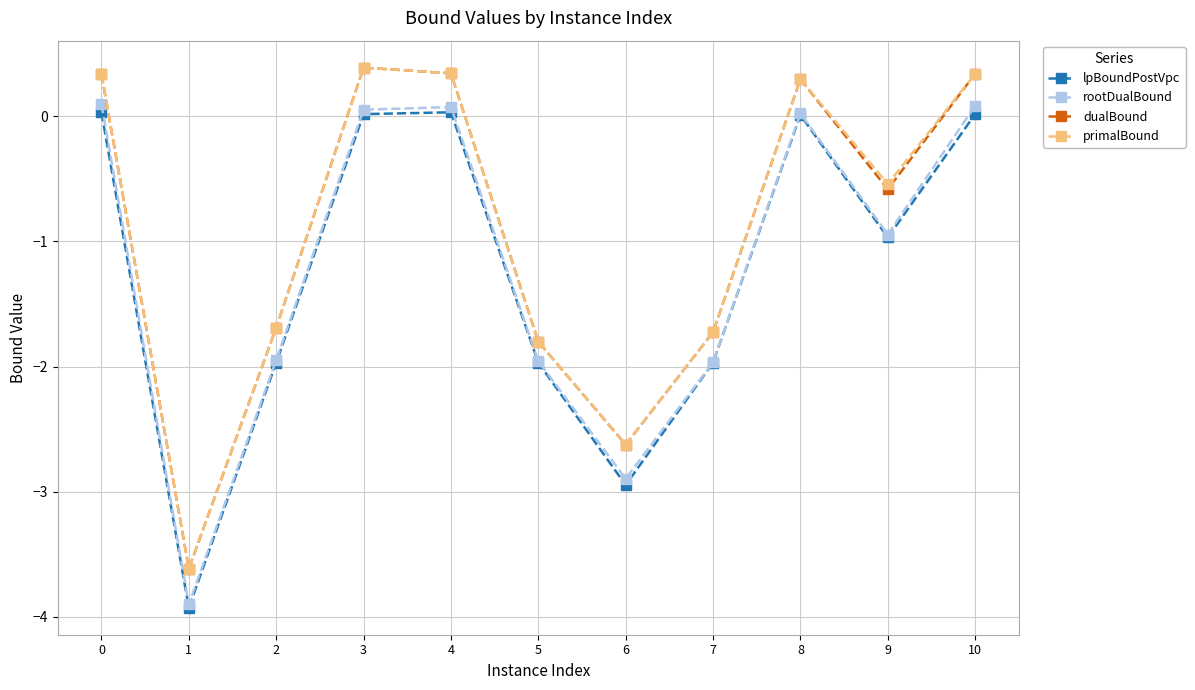

True or false: dualBound has a value of -1.7 at 2.

True